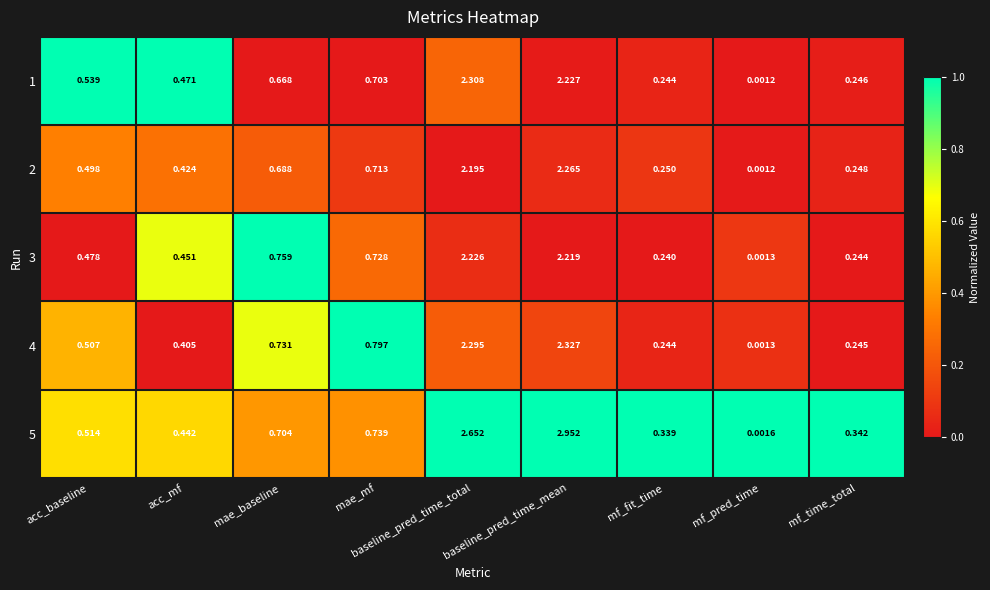

Which series has the widest spread of values?

5